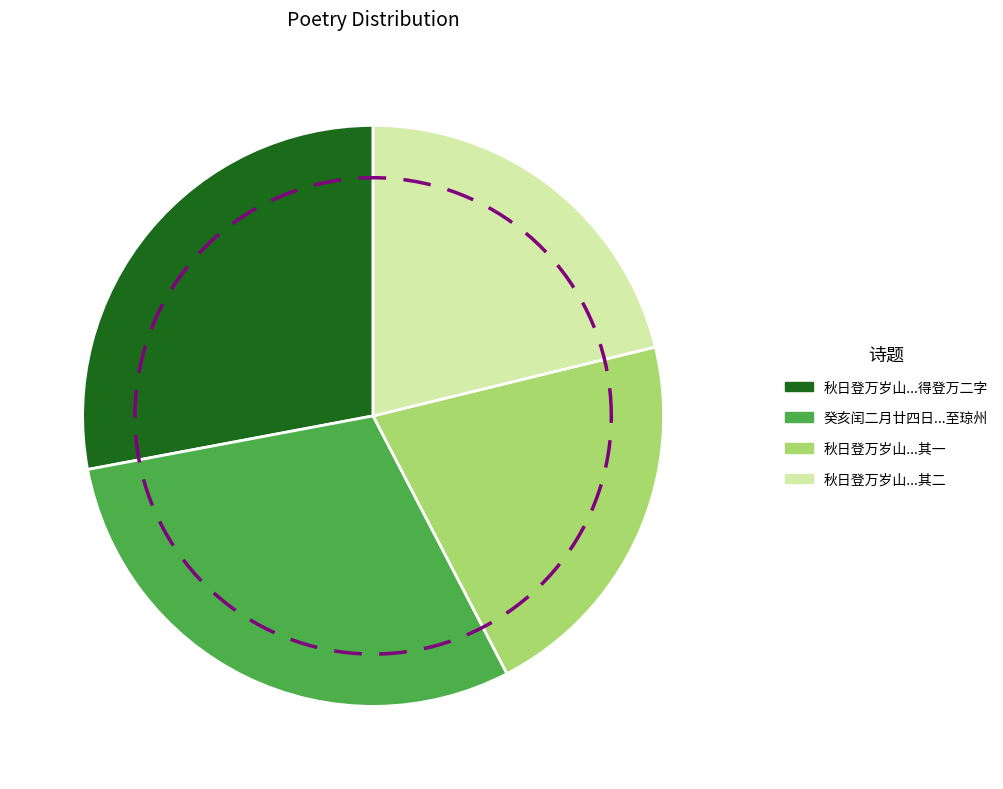

To the nearest percent, what percentage of the pie is 秋日登万岁山不果至琼华岛辽后妆楼而返与张廖二子同赋分韵得登万二字 其二?

21%